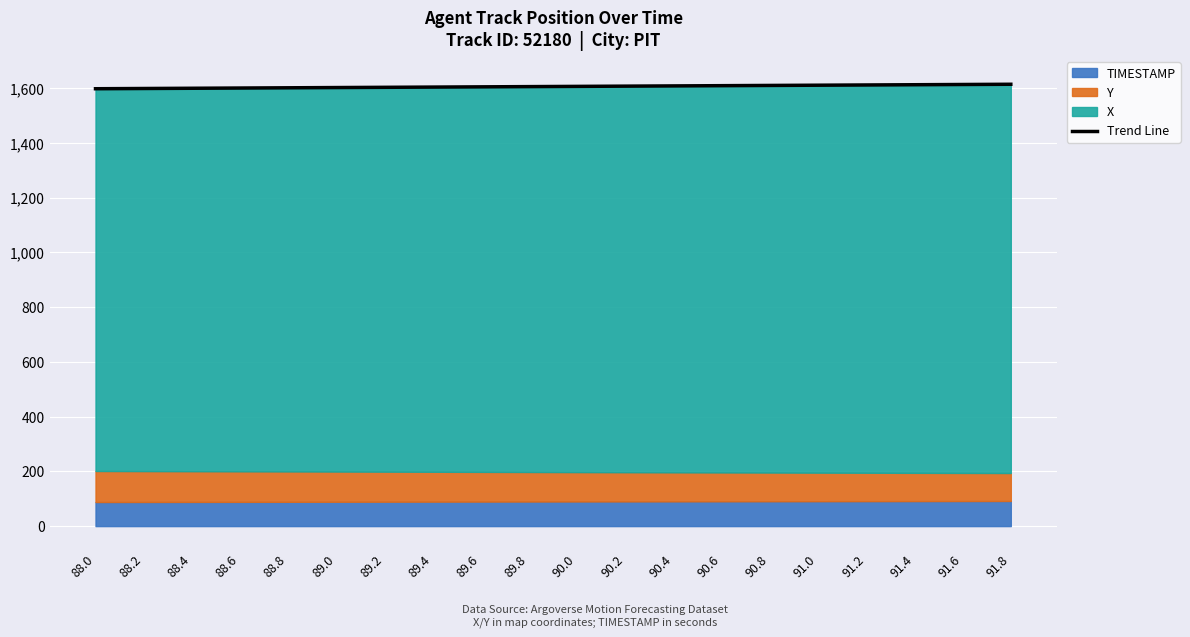

List the labels in order of value, smallest first.

88.0, 88.2, 88.4, 88.6, 88.8, 89.0, 89.2, 89.4, 89.6, 89.8, 90.0, 90.2, 90.4, 90.6, 90.8, 91.0, 91.2, 91.4, 91.6, 91.8